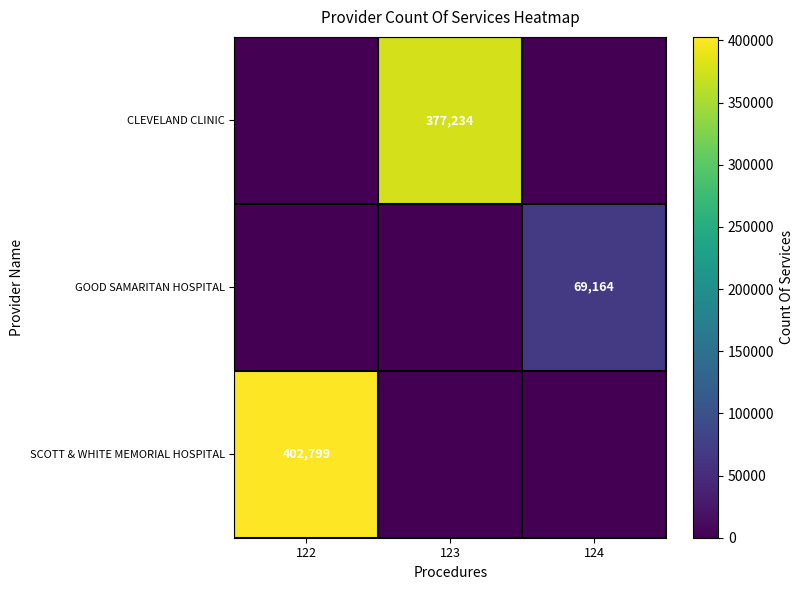

Which category has the highest value across all series?

122